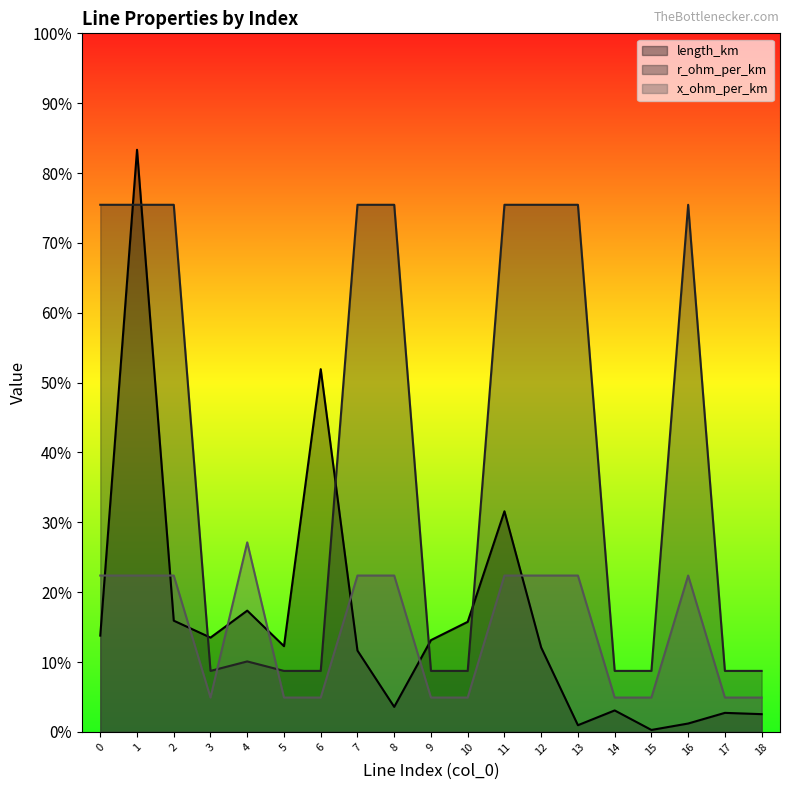

At which category does the chart reach its peak across all series?

1